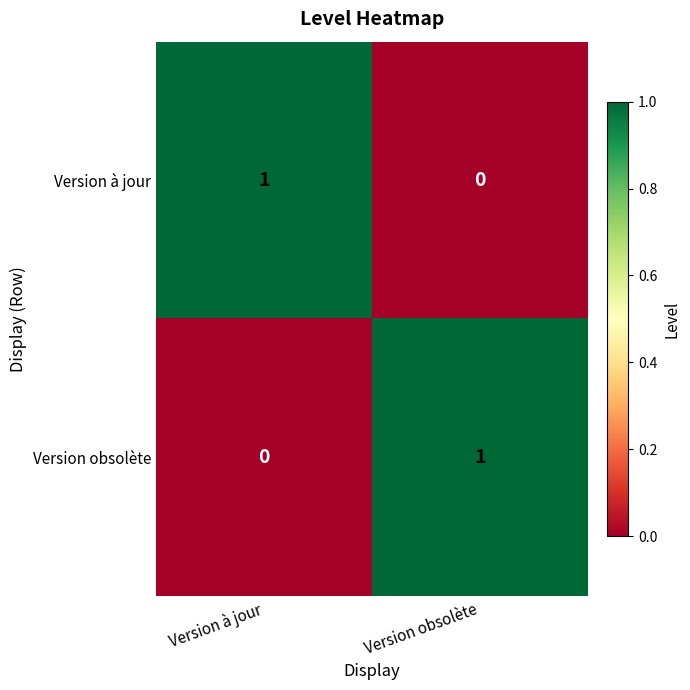

Reading right to left, what are all the values shown in this chart?

Version à jour: 0	1
Version obsolète: 1	0